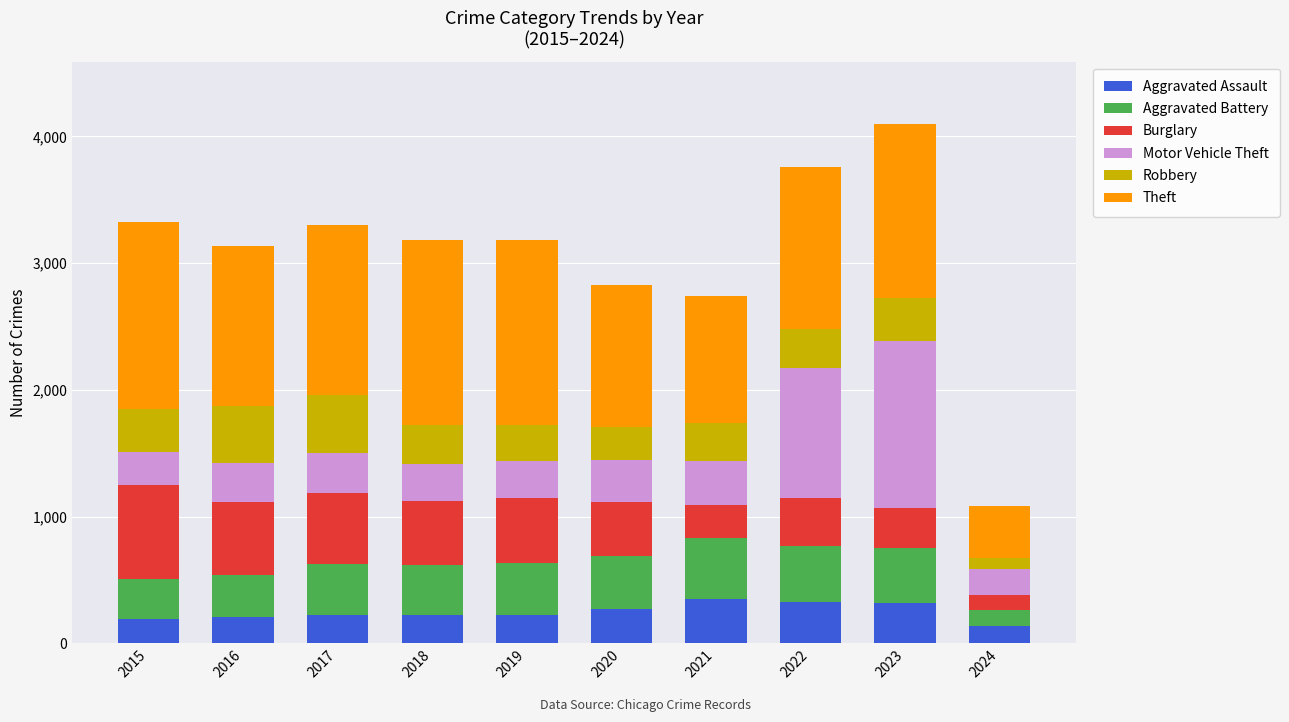

Does the chart contain any negative values?

No